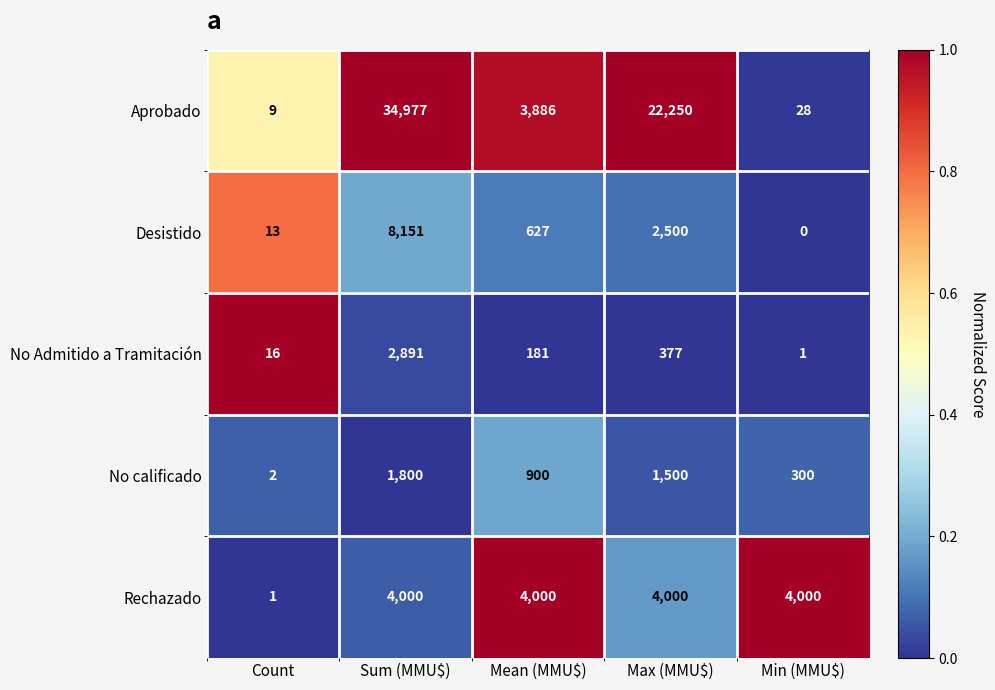

What is the difference between the highest and lowest values at Count?

15